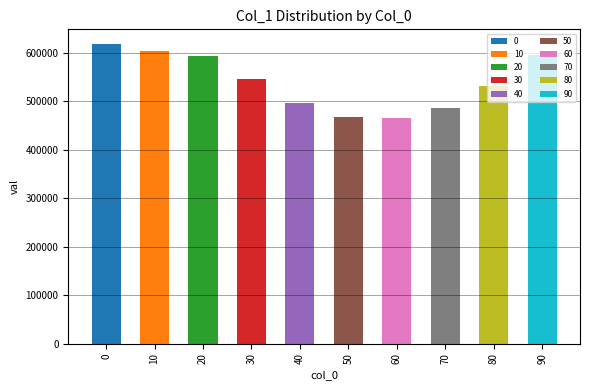

Rank the categories by value from highest to lowest.

0, 10, 90, 20, 30, 80, 40, 70, 50, 60